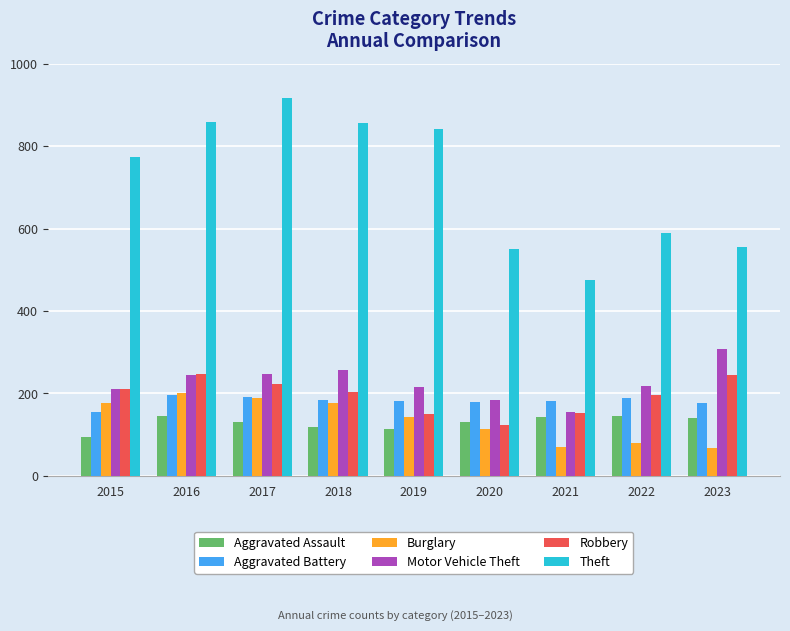

Which label corresponds to the largest value in the chart?

2017